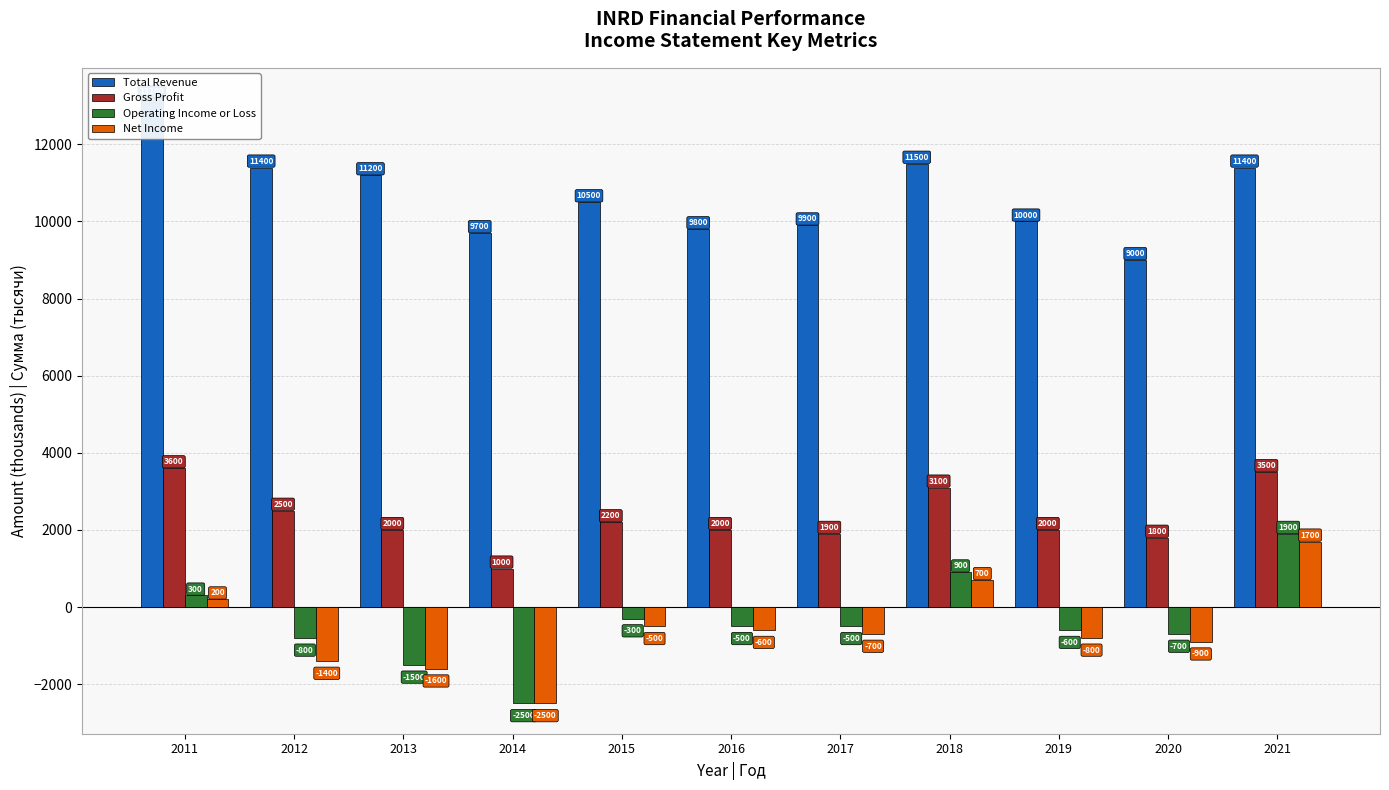

How many data points does each series have?

11